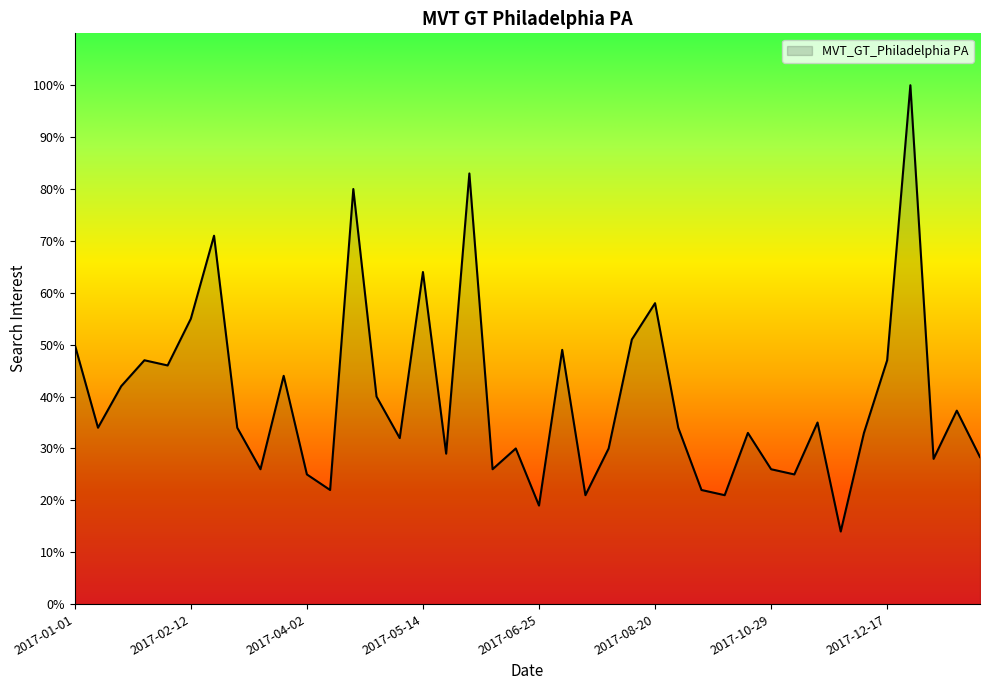

What is the minimum value shown in the chart?

14.0